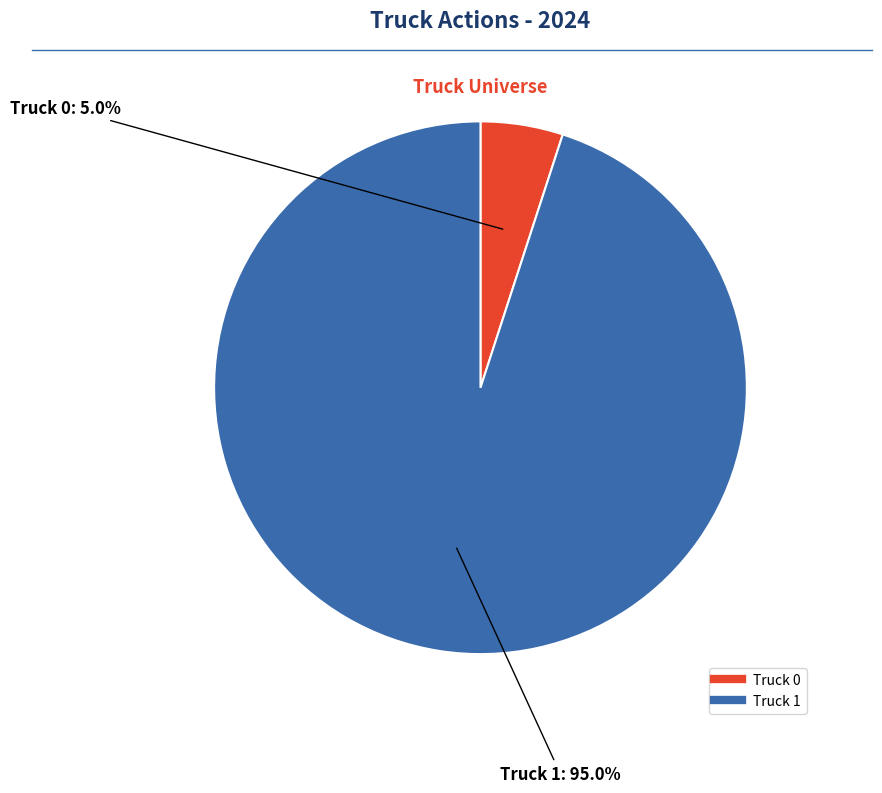

Which slice represents more than half of the pie?

Truck 1